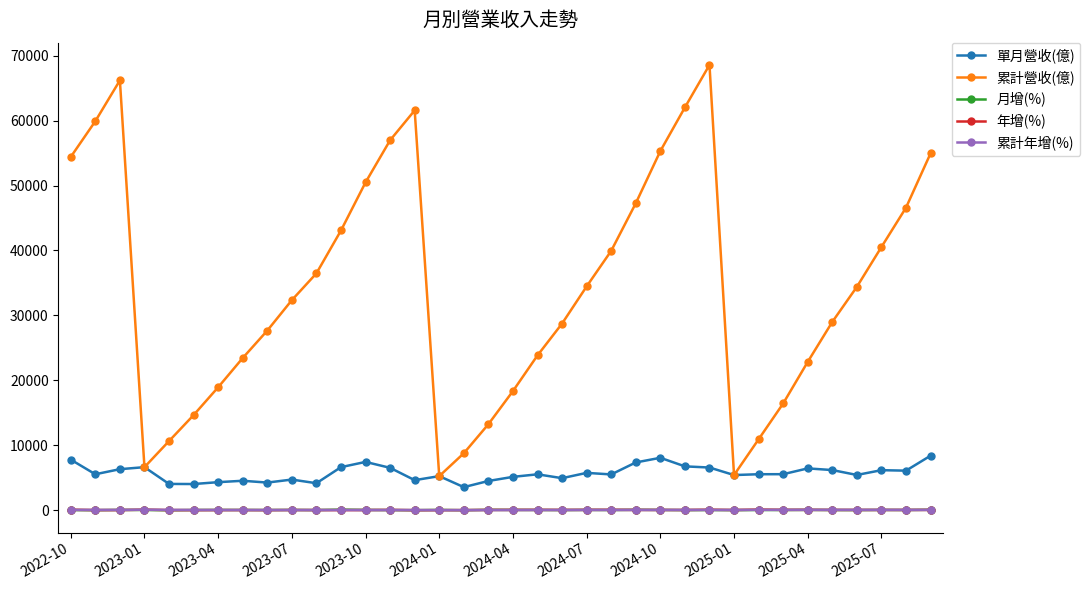

Which series has the largest total across all categories?

累計營收(億)